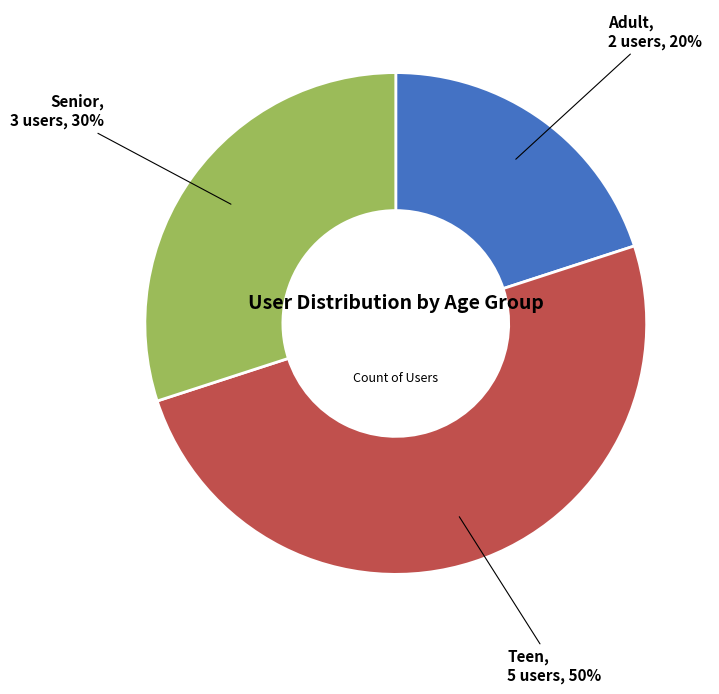

How many segments does this pie chart have?

3